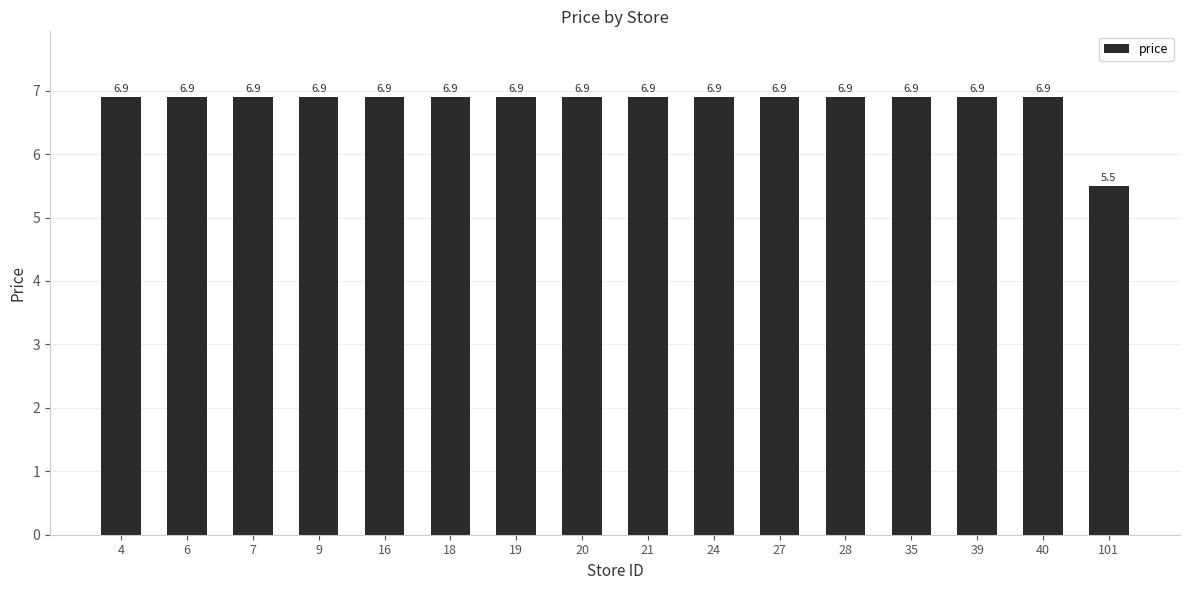

Where is the data nearest to the value 6?

101